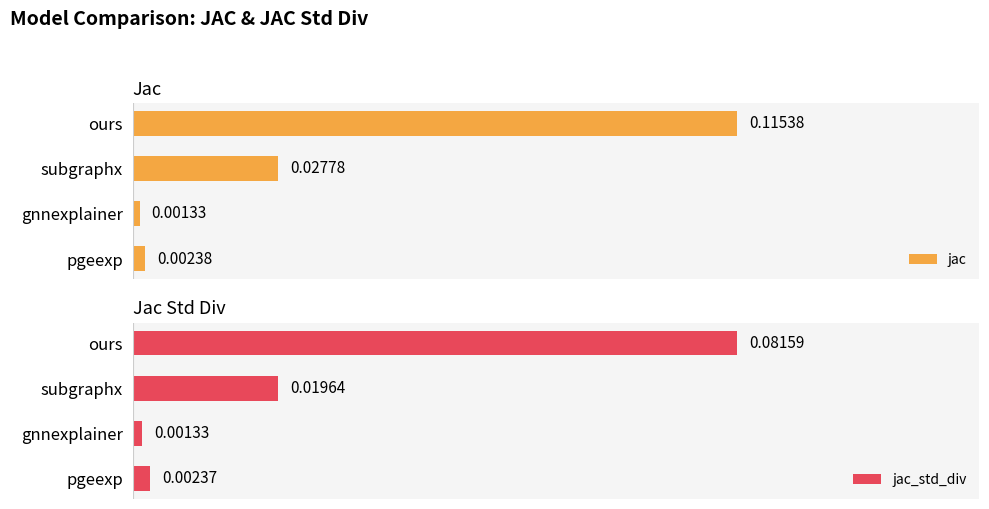

Reading left to right, transcribe all the data shown in this chart.

jac: 0.1	0.0	0.0	0.0
jac_std_div: 0.1	0.0	0.0	0.0